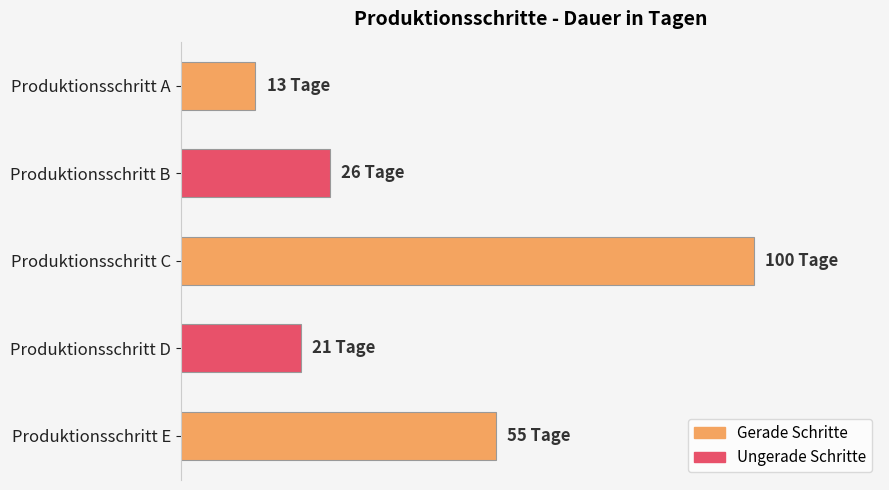

Does the chart contain any negative values?

No